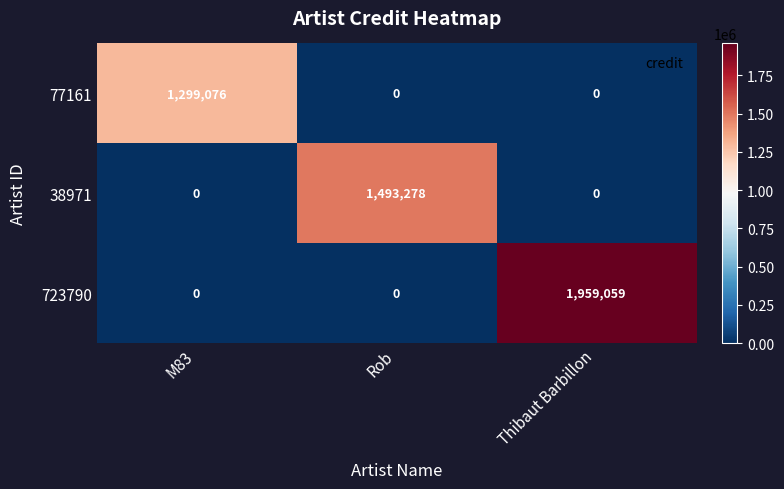

True or false: 38971 has a value of 1015114 at Rob.

False